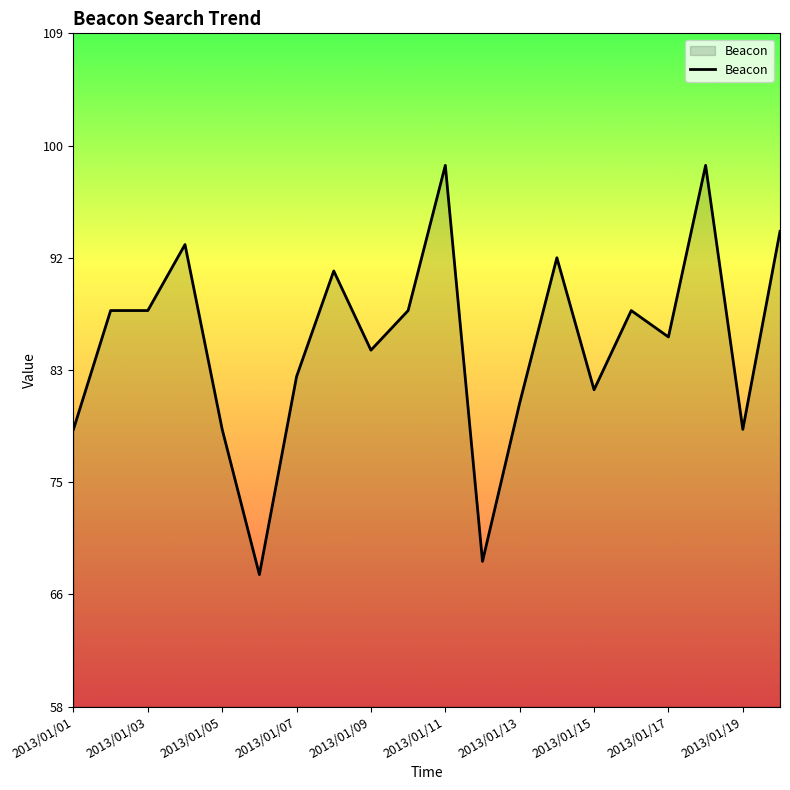

What is the difference between the maximum and minimum values?

31